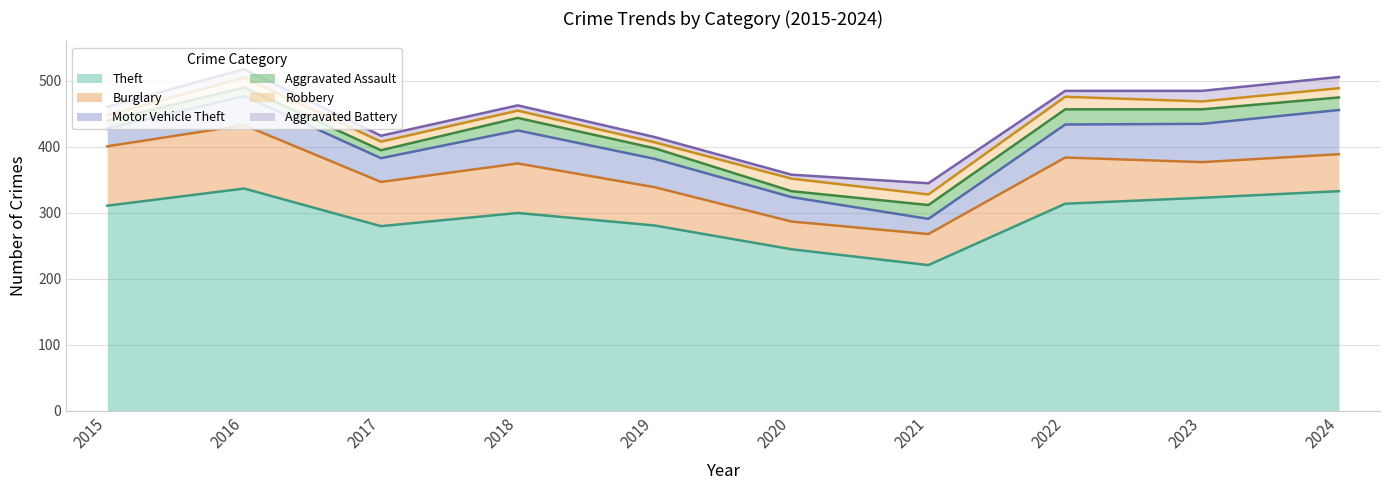

Rank the series at 2023 from highest to lowest value.

Theft, Motor Vehicle Theft, Burglary, Aggravated Assault, Aggravated Battery, Robbery